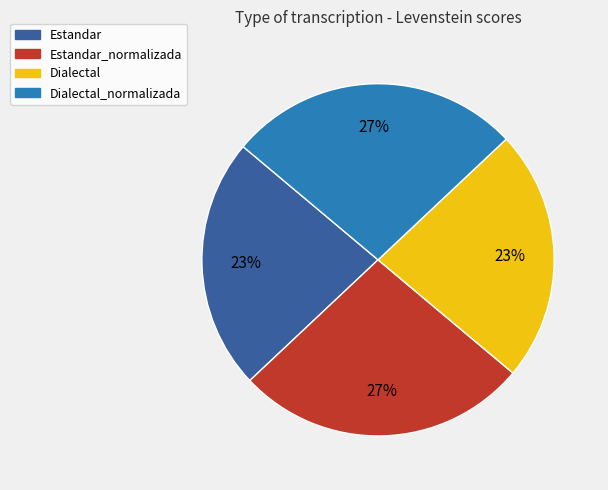

Is the sum of Estandar_normalizada and Dialectal_normalizada greater than half?

Yes